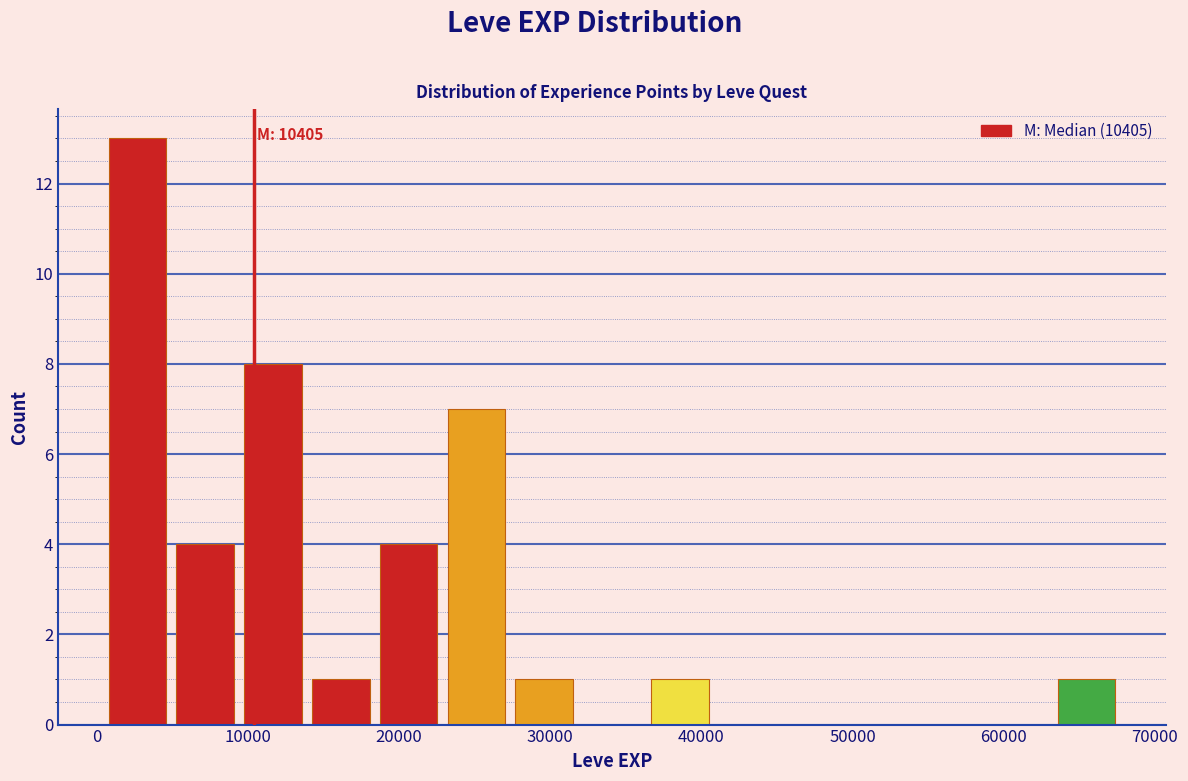

Which range on the x-axis has the tallest bar?

0 to 5000